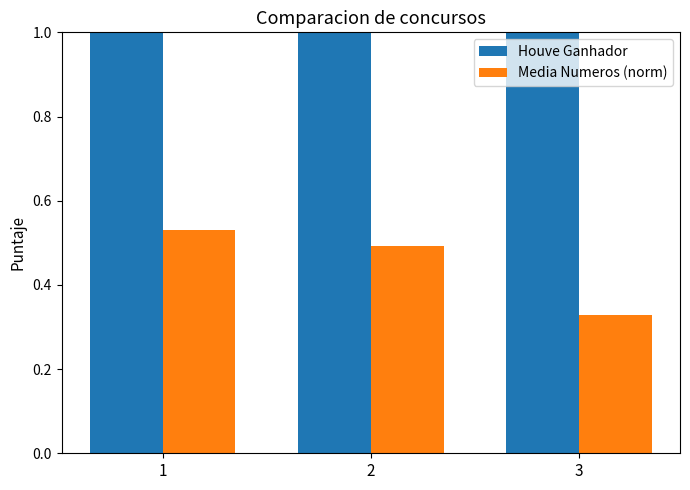

What is the maximum value shown in the chart?

1.0